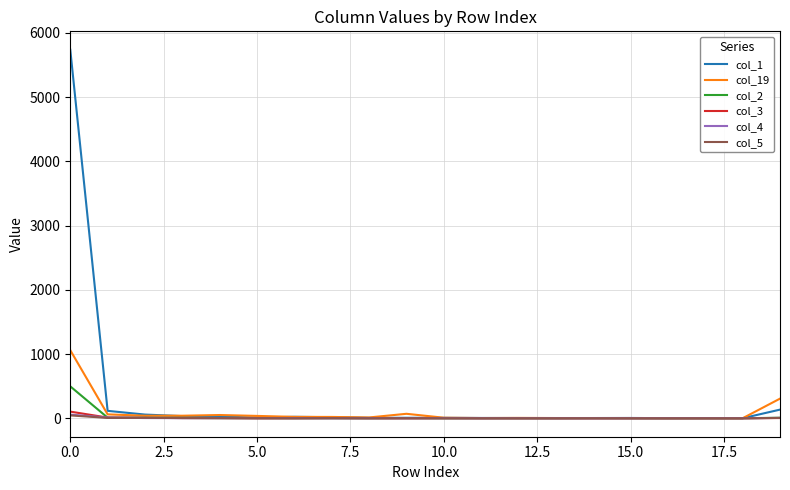

What is the maximum value shown in the chart?

5736